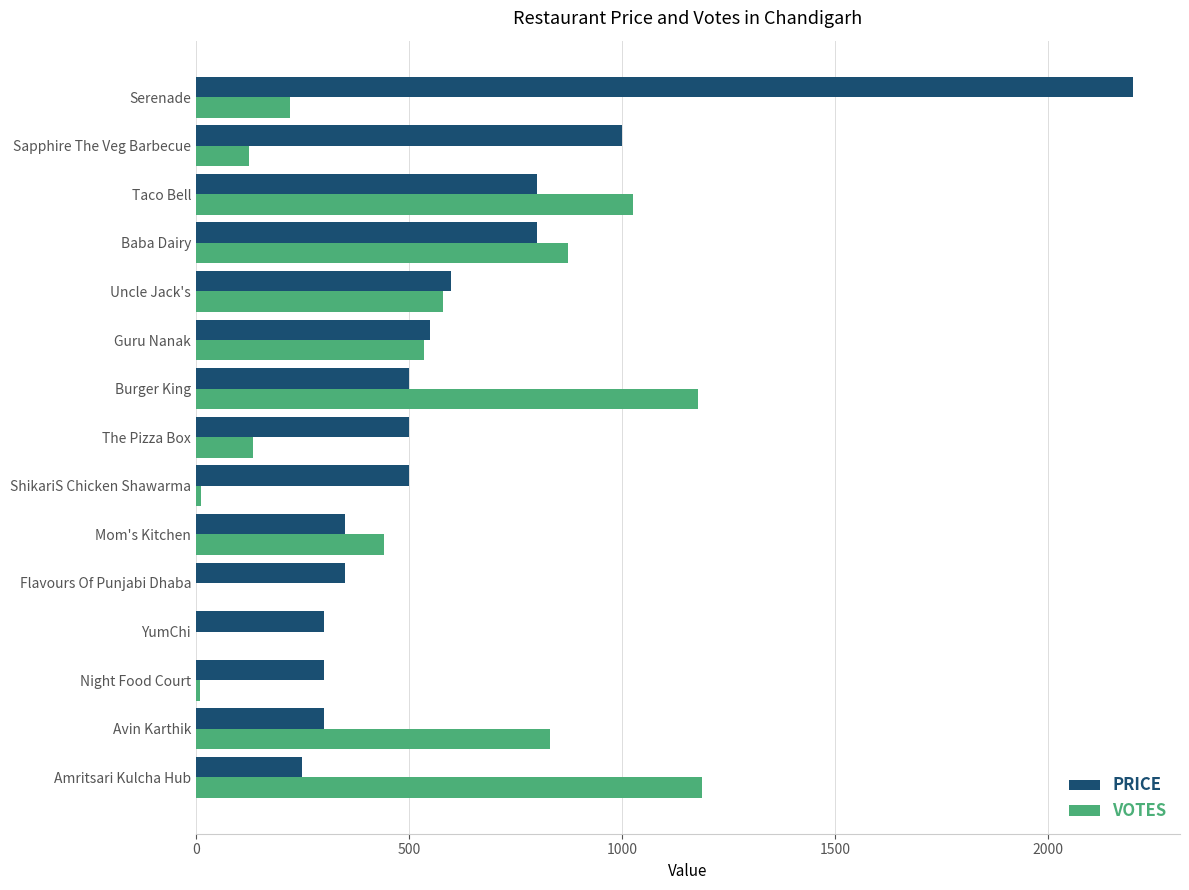

What is the sum of all PRICE values?

9300